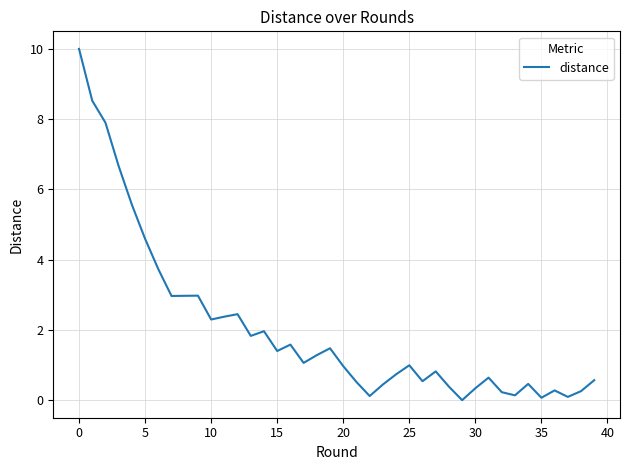

How many distinct data groups are displayed?

1